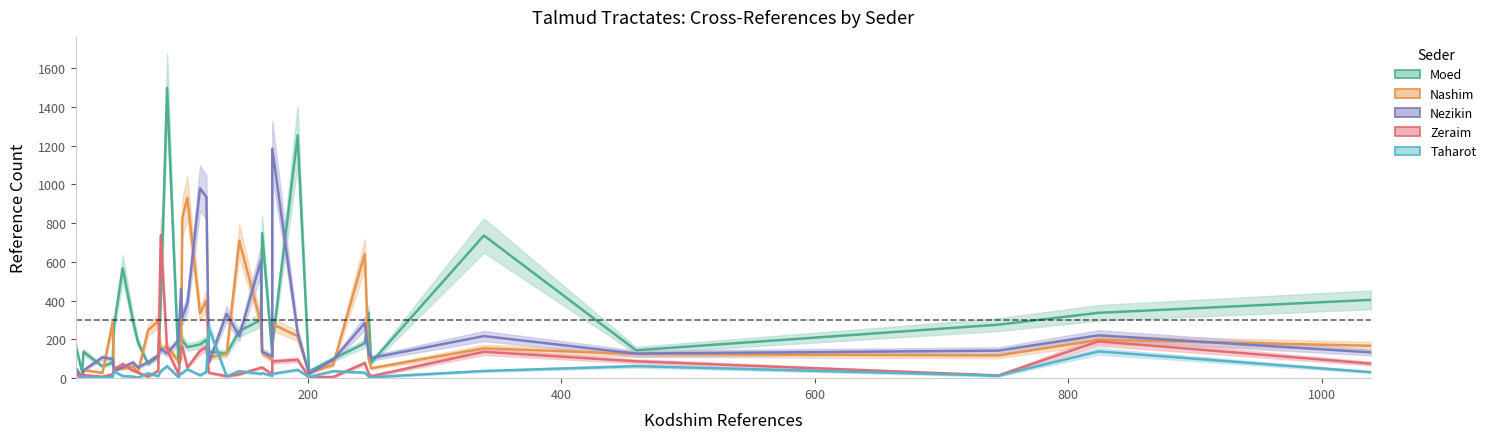

What is the difference between the maximum and minimum values in the Zeraim series?

733